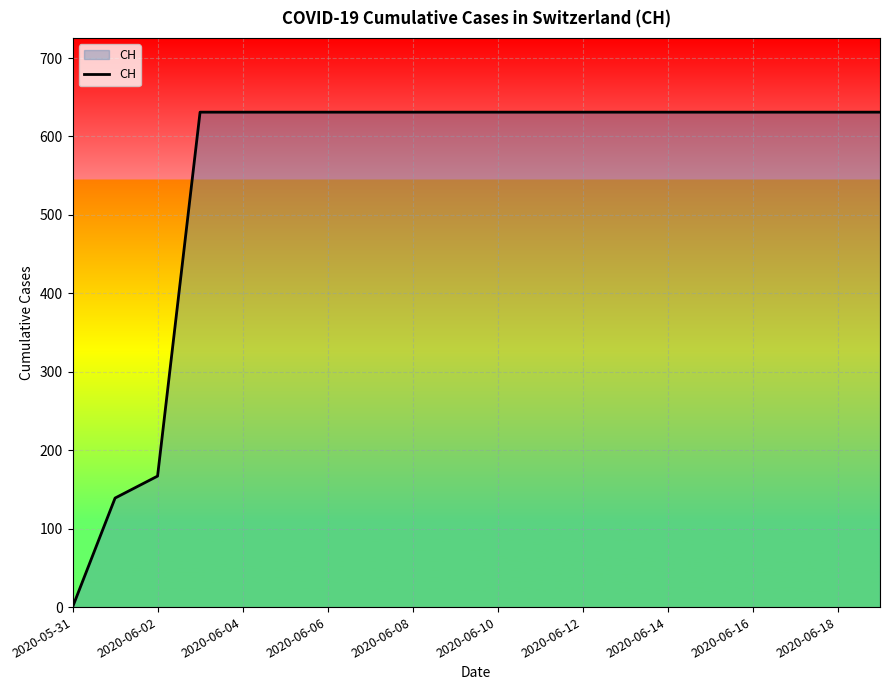

What is the difference between the maximum and minimum values?

631